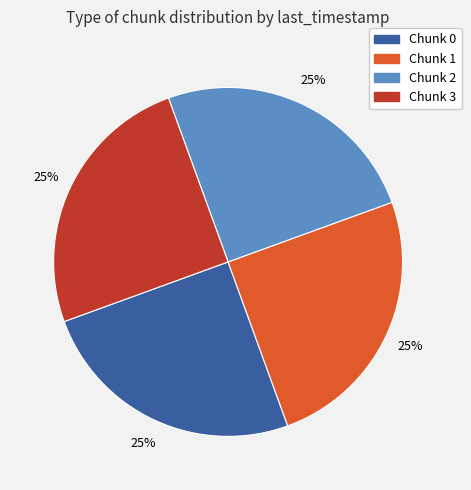

How many slices are in this pie chart?

4